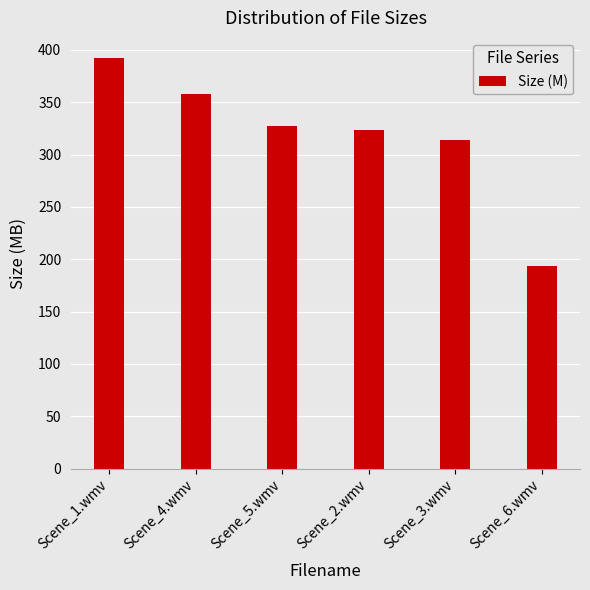

Rank the categories by value from lowest to highest.

Scene_6.wmv, Scene_3.wmv, Scene_2.wmv, Scene_5.wmv, Scene_4.wmv, Scene_1.wmv